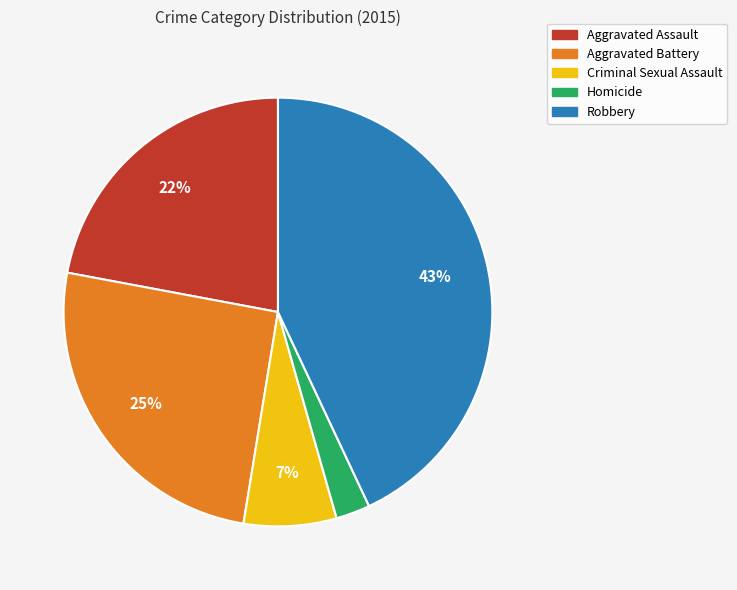

True or false: Aggravated Battery accounts for 25% of the total.

True